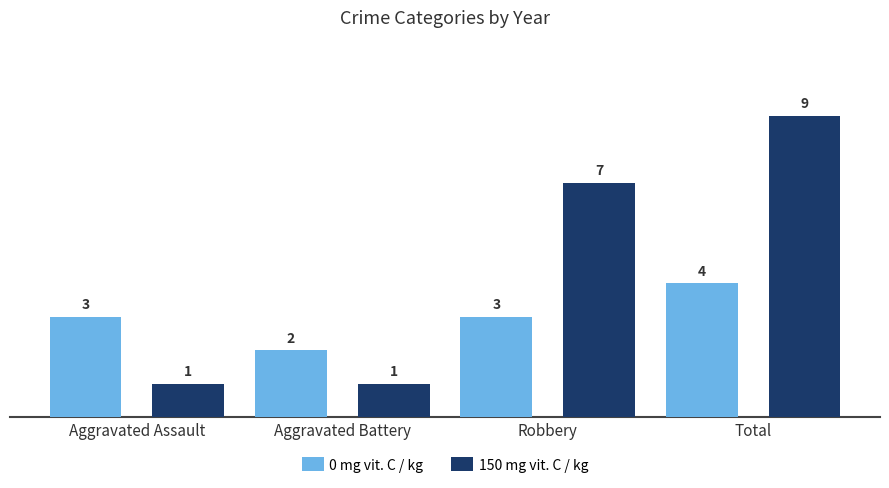

Reading left to right, what are all the values shown in this chart?

0 mg vit. C / kg: Aggravated Assault=3	Aggravated Battery=2	Robbery=3	Total=4
150 mg vit. C / kg: Aggravated Assault=1	Aggravated Battery=1	Robbery=7	Total=9